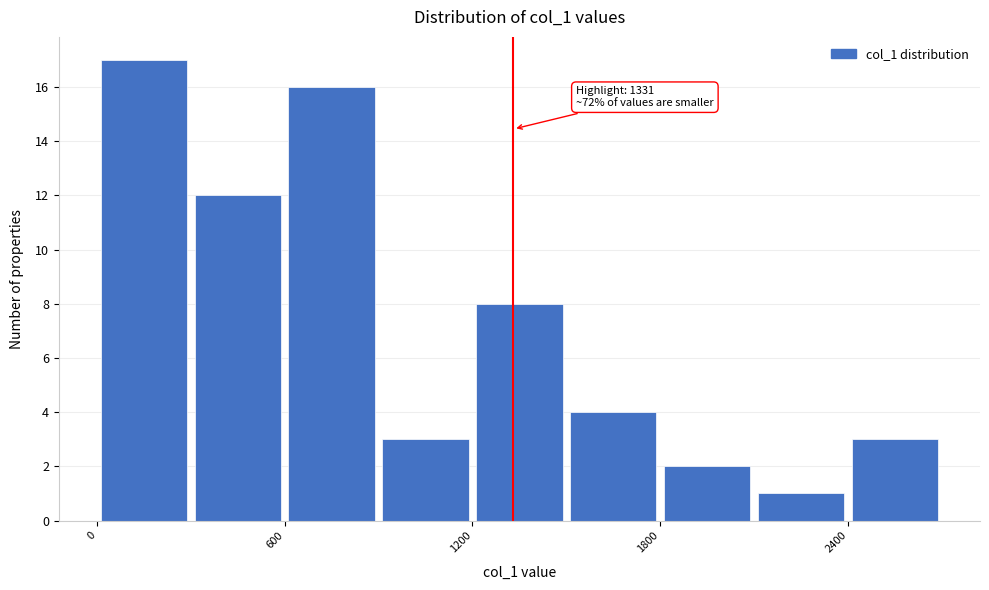

Read against the x-axis, roughly where is the centre of the tallest bar?

200